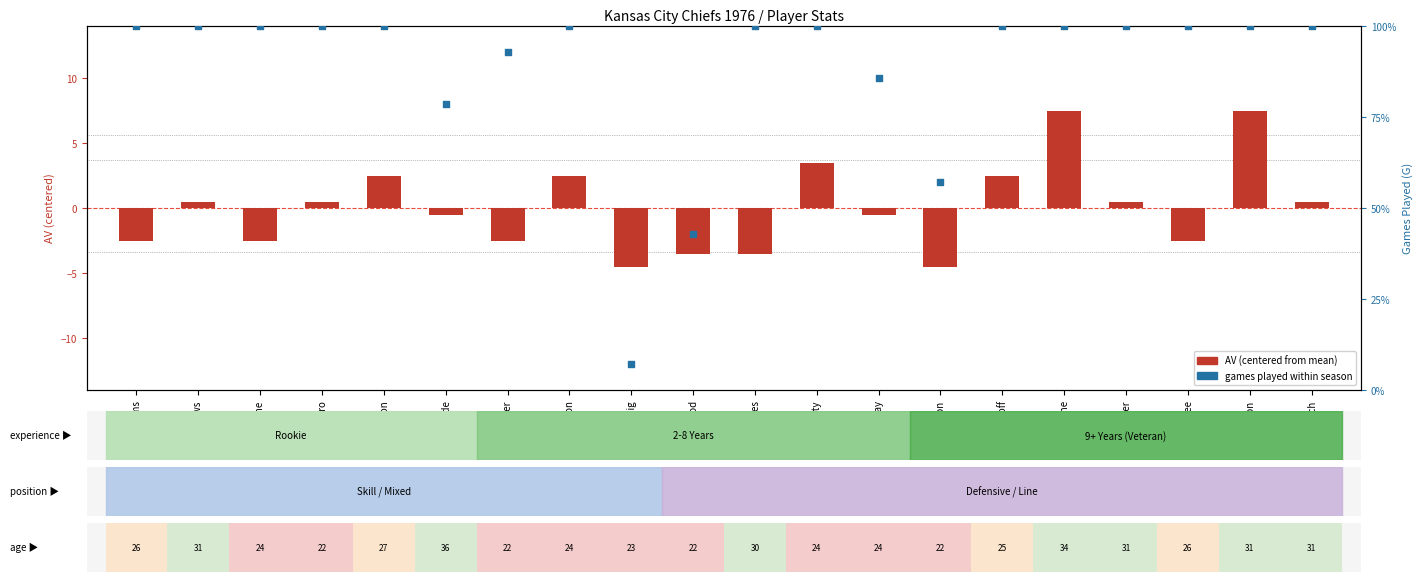

Which series reaches the minimum Y coordinate?

AV (centered)